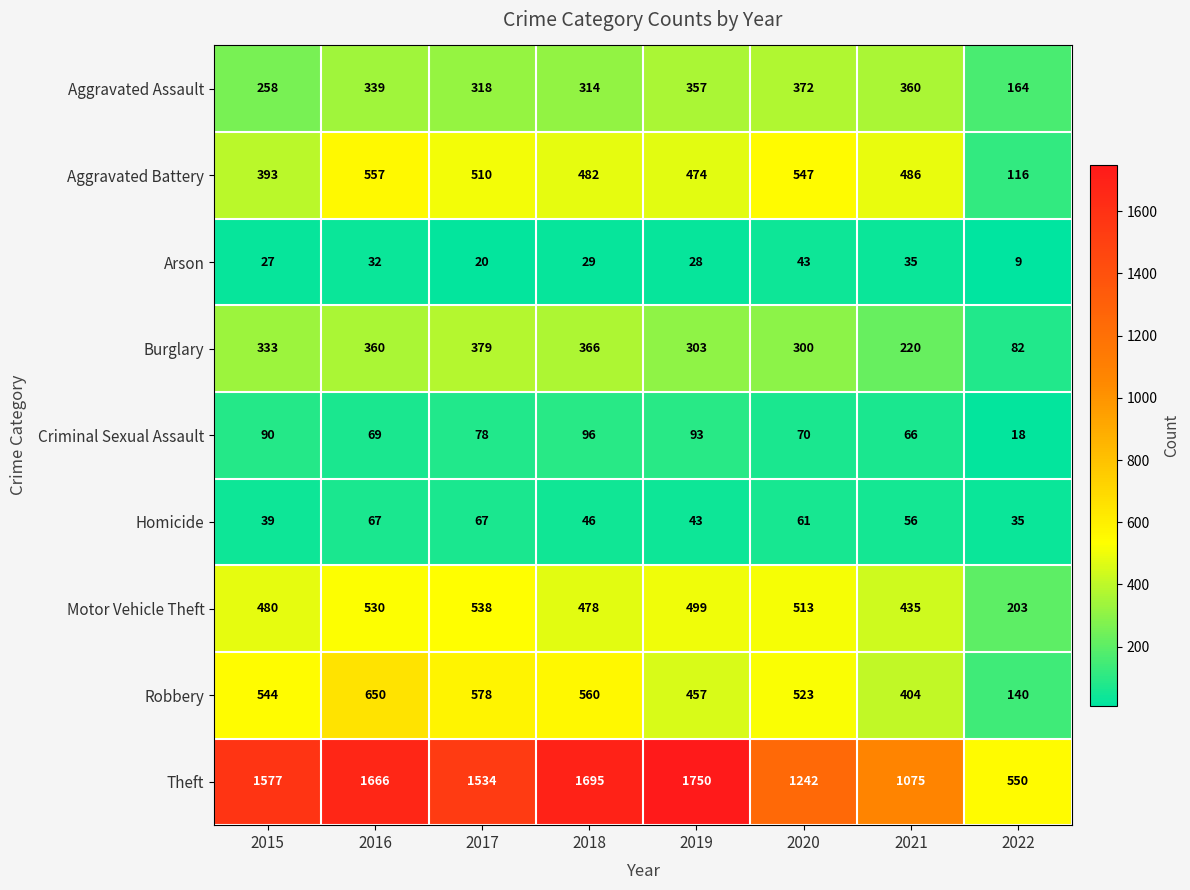

What value does the Aggravated Assault series have at 2016, to the nearest 5?

340